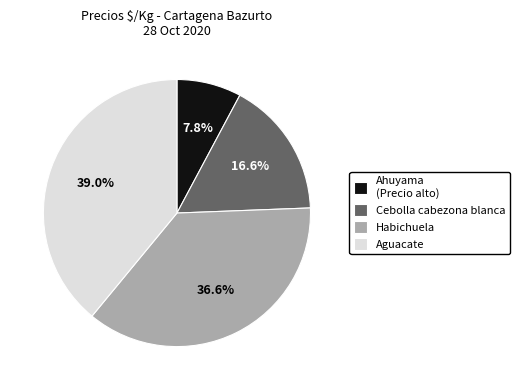

What is the ratio of the value at Aguacate to the value at Ahuyama (Precio alto)?

5.0